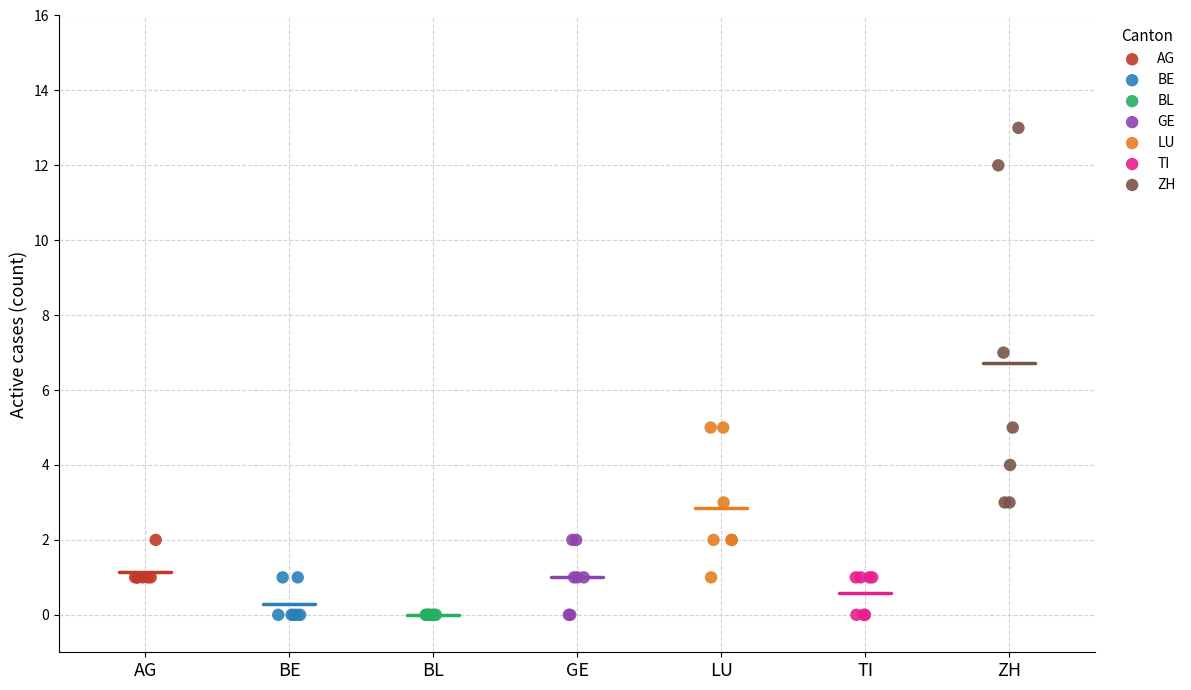

Which series contains the highest Y value?

ZH